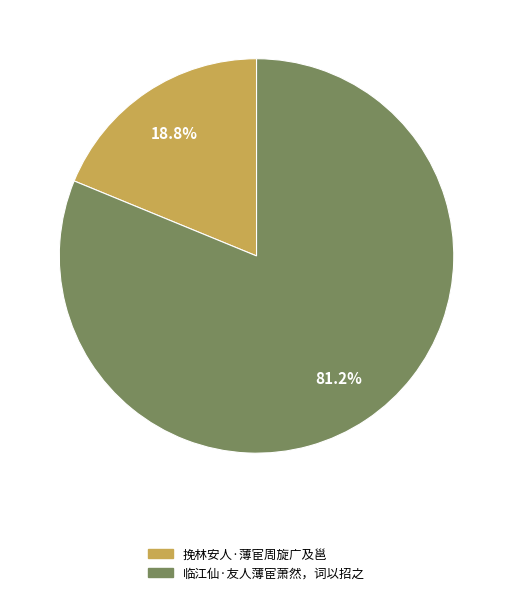

True or false: 临江仙·友人薄宦萧然，词以招之 accounts for 81% of the total.

True